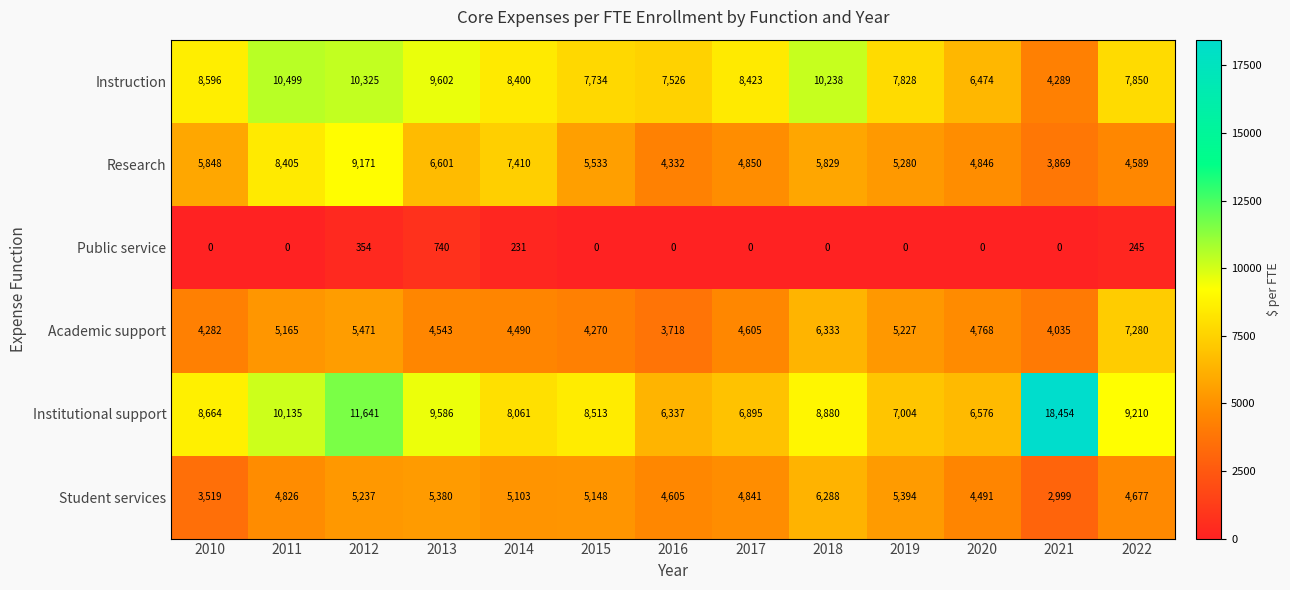

At which category is the sum across all series the highest?

2012